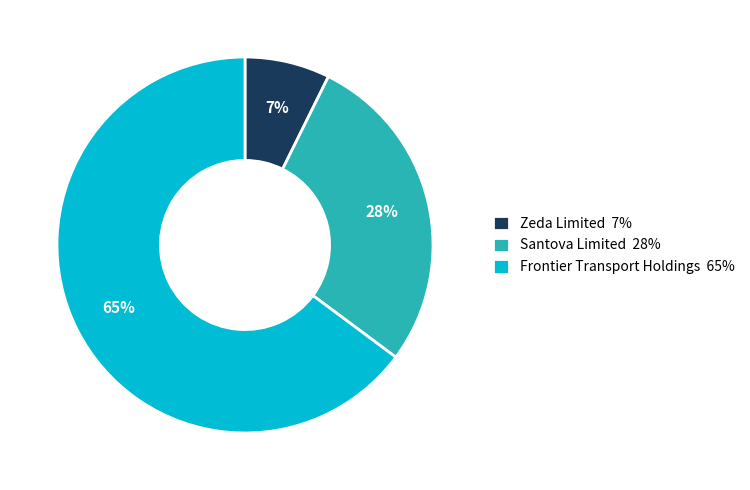

To the nearest percent, what is the combined percentage of Santova Limited 28% and Frontier Transport Holdings 65%?

93%